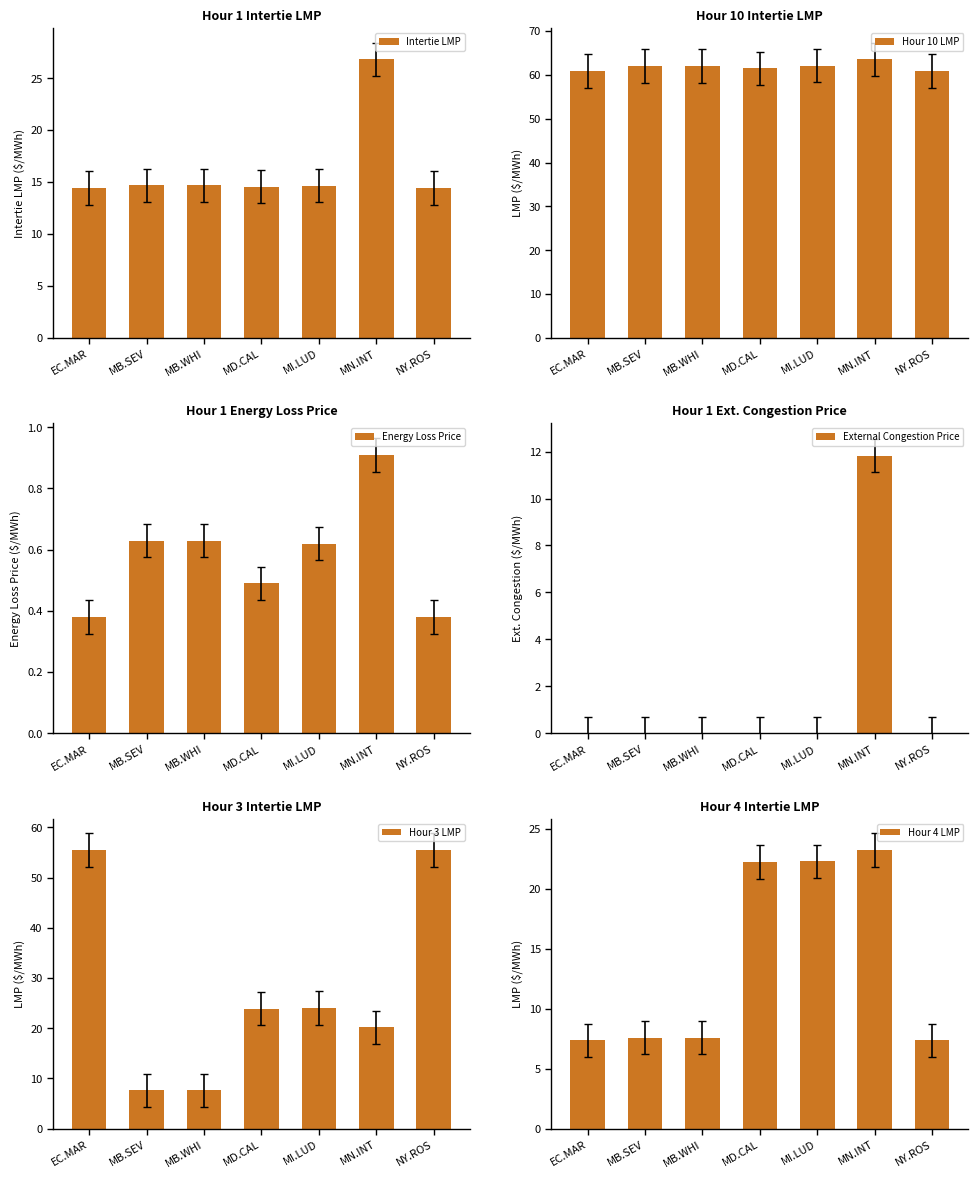

Rank the categories by Hour 4 LMP value from highest to lowest.

MN.INT, MI.LUD, MD.CAL, MB.SEV, MB.WHI, EC.MAR, NY.ROS